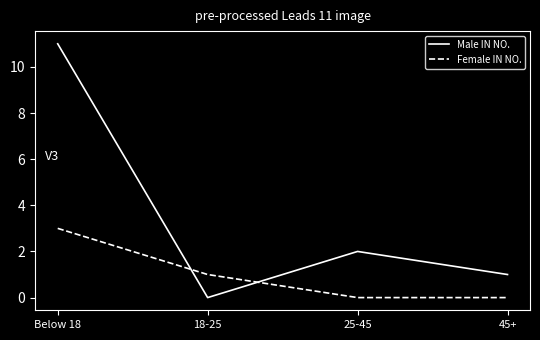

What is the difference between the Male IN NO. values at 25-45 and Below 18?

9